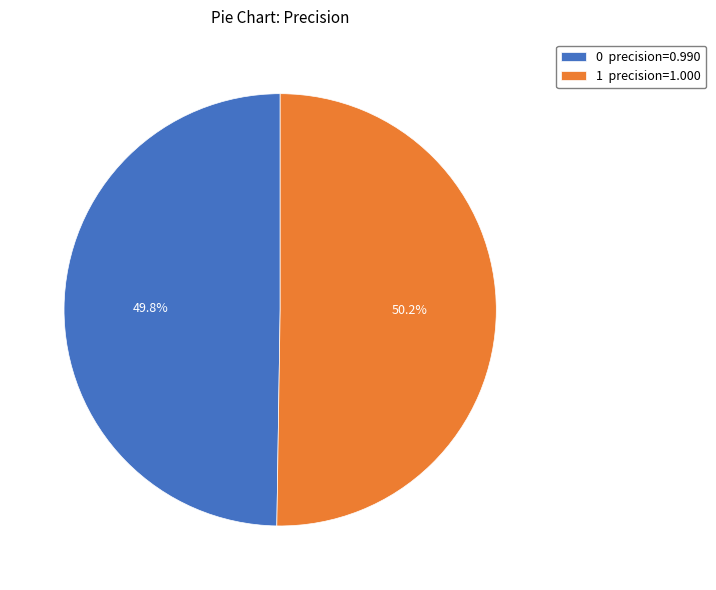

What is the total percentage of 0 and 1?

100.0%